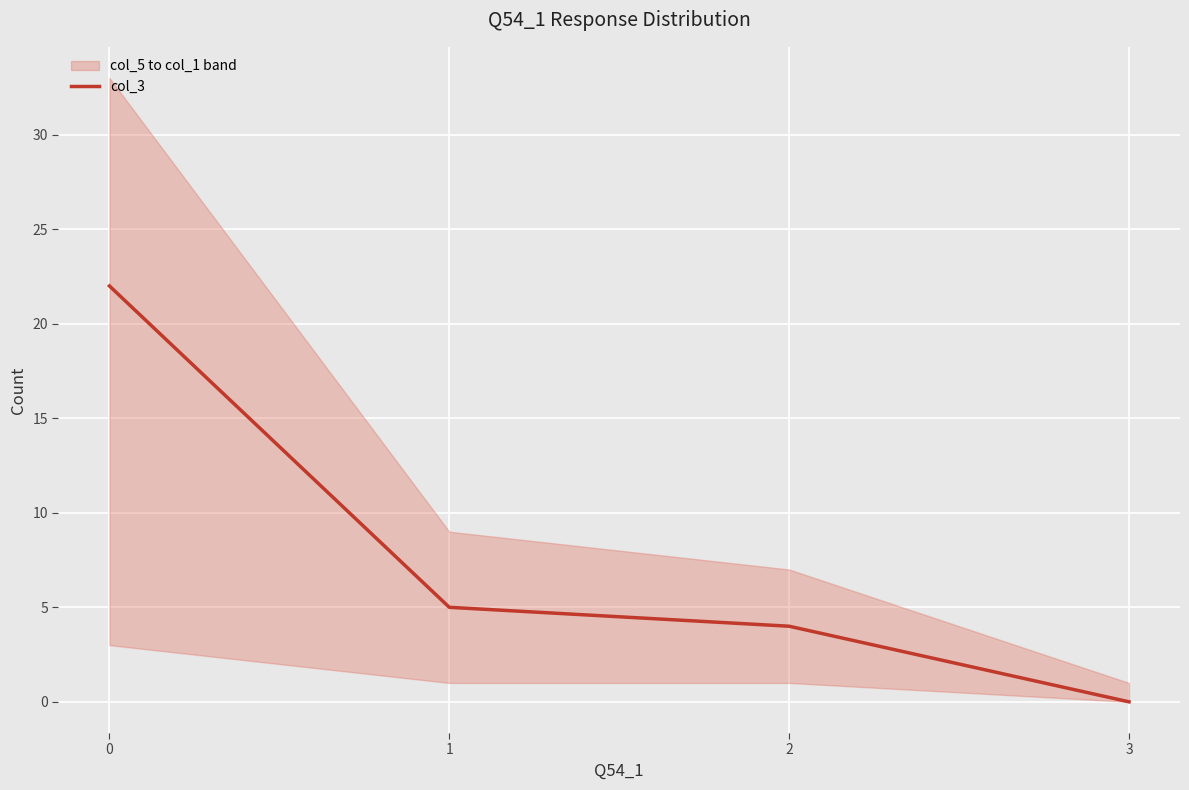

Where is the data nearest to the value 11?

1